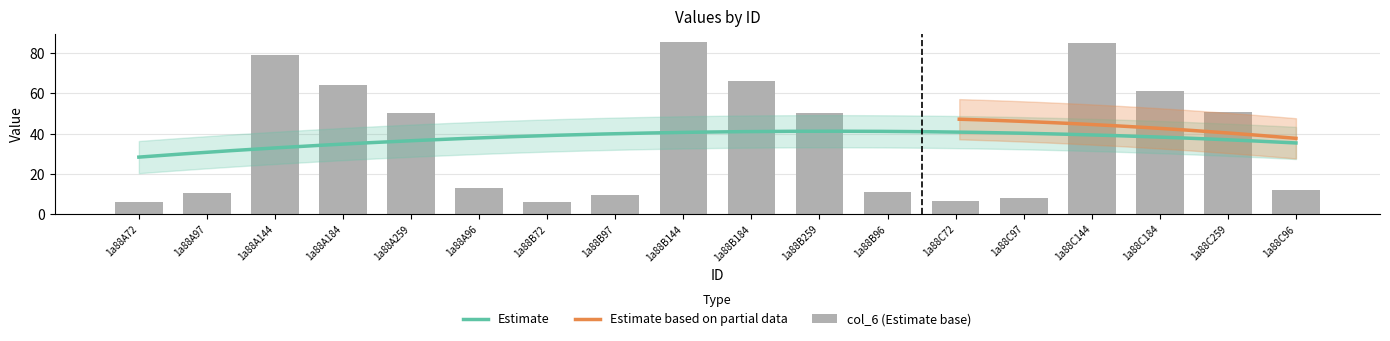

What is the smallest value displayed?

6.1